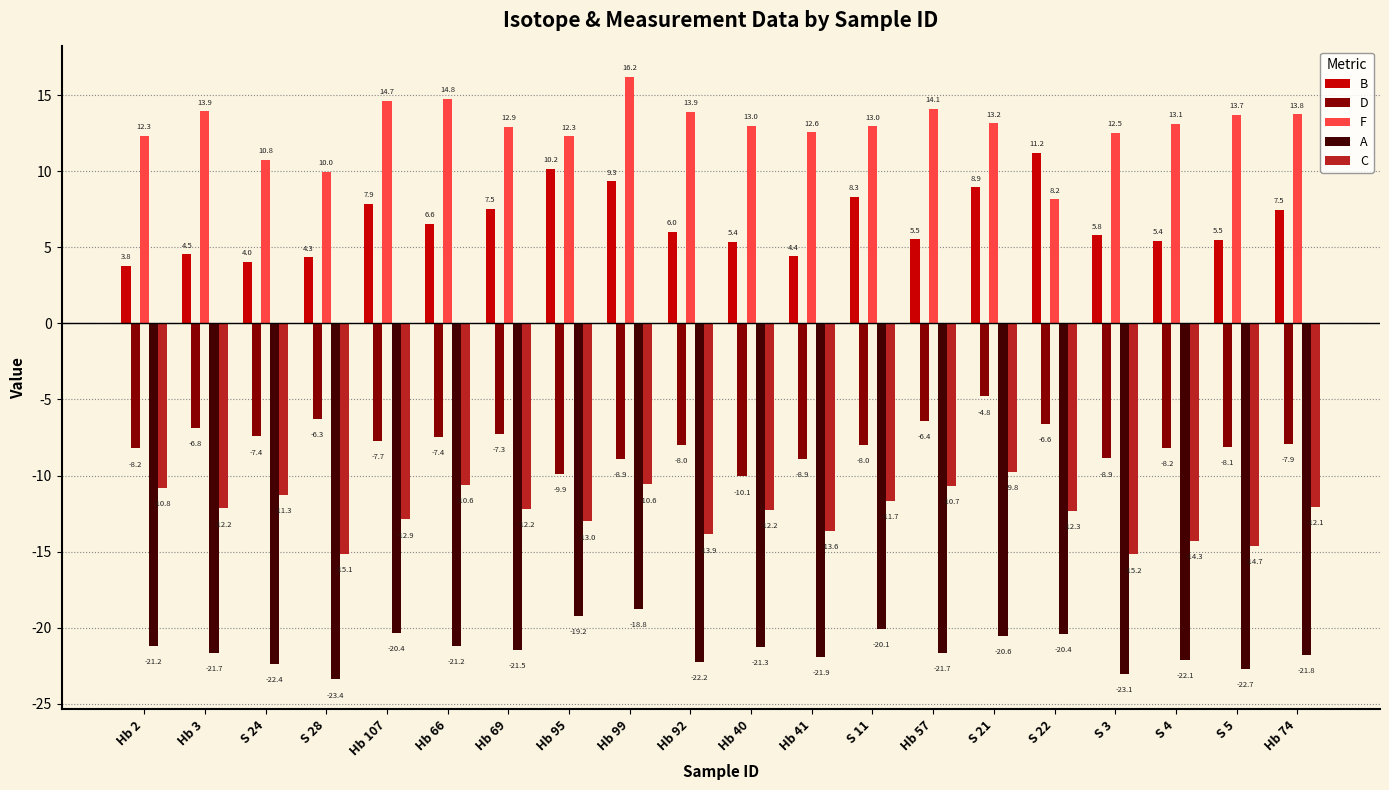

At which label does F reach its peak?

Hb 99